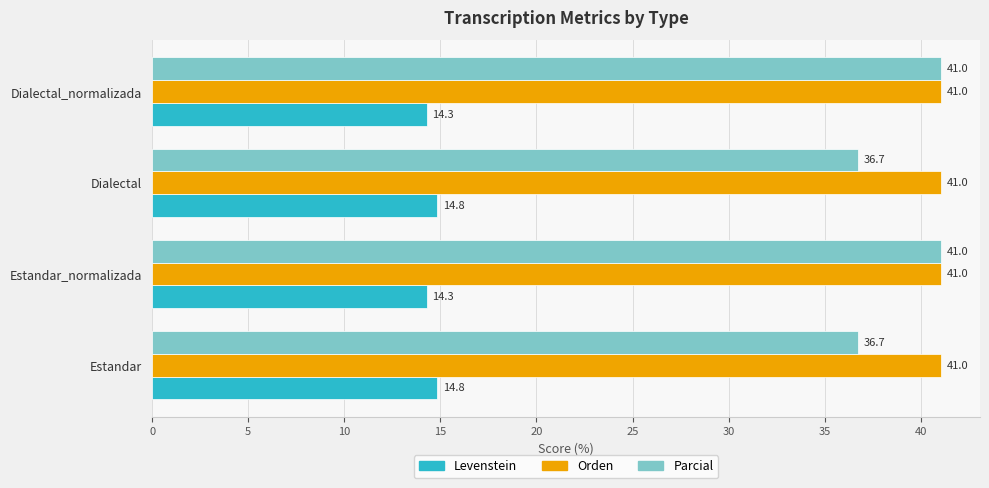

What is the spread (max minus min) of values at Estandar_normalizada?

26.7